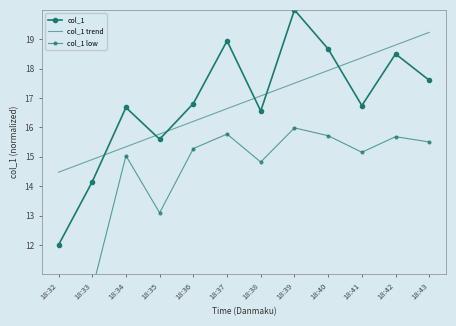

What are all the series names shown in the legend?

col_1, col_1 trend, col_1 low